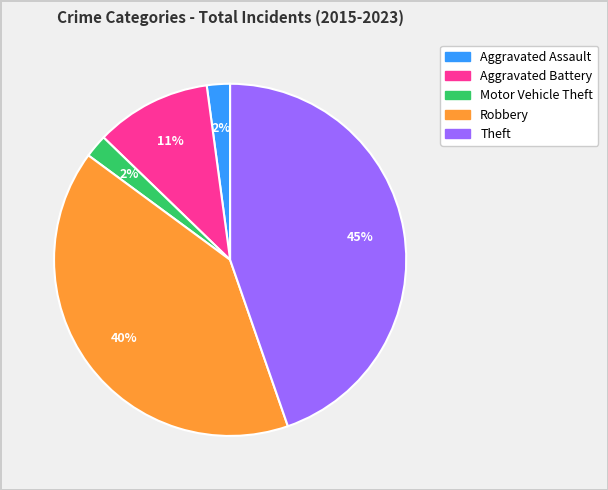

Which category has the biggest portion of the pie?

Theft